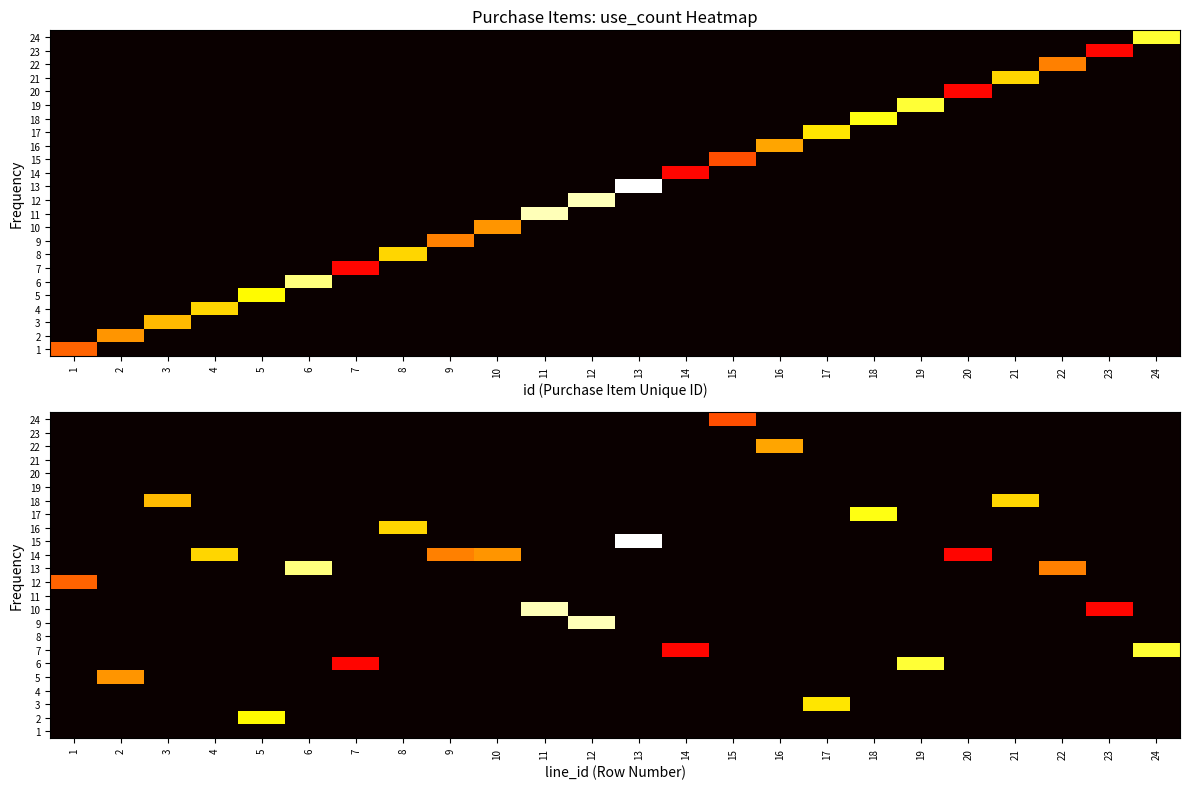

Count the number of categories in the chart.

24